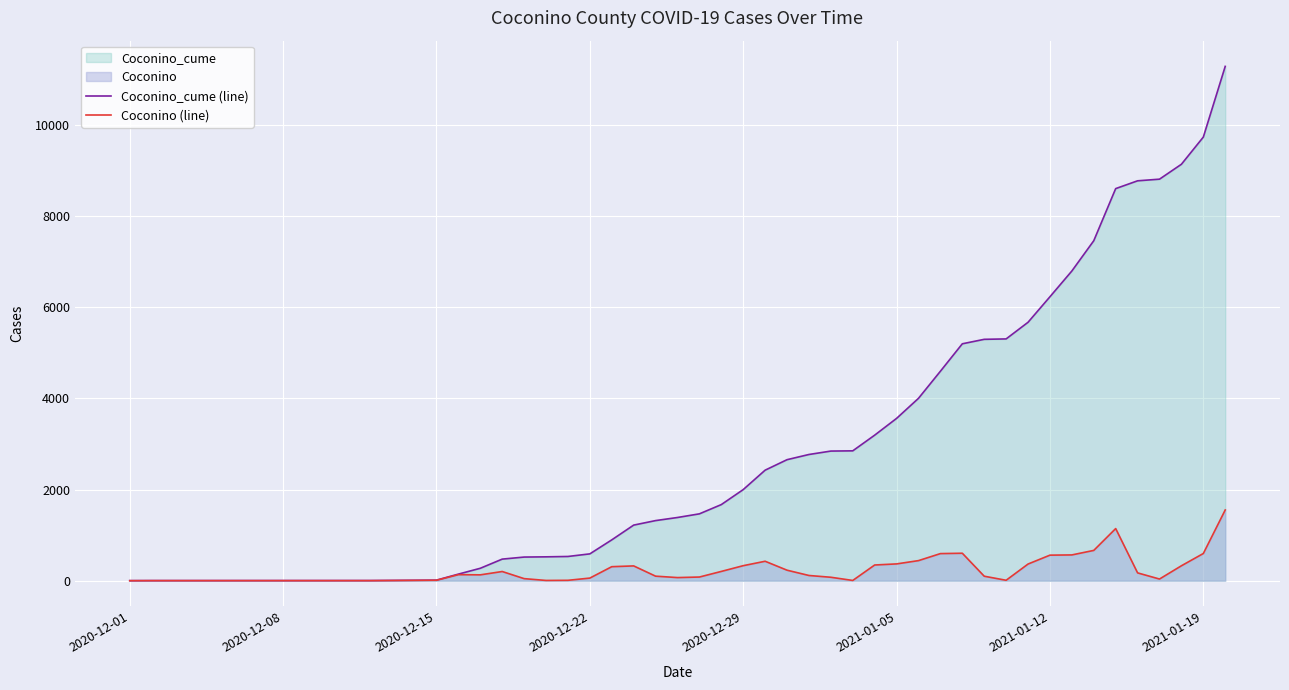

List the series in order of their peak value, highest first.

Coconino_cume (line), Coconino (line)